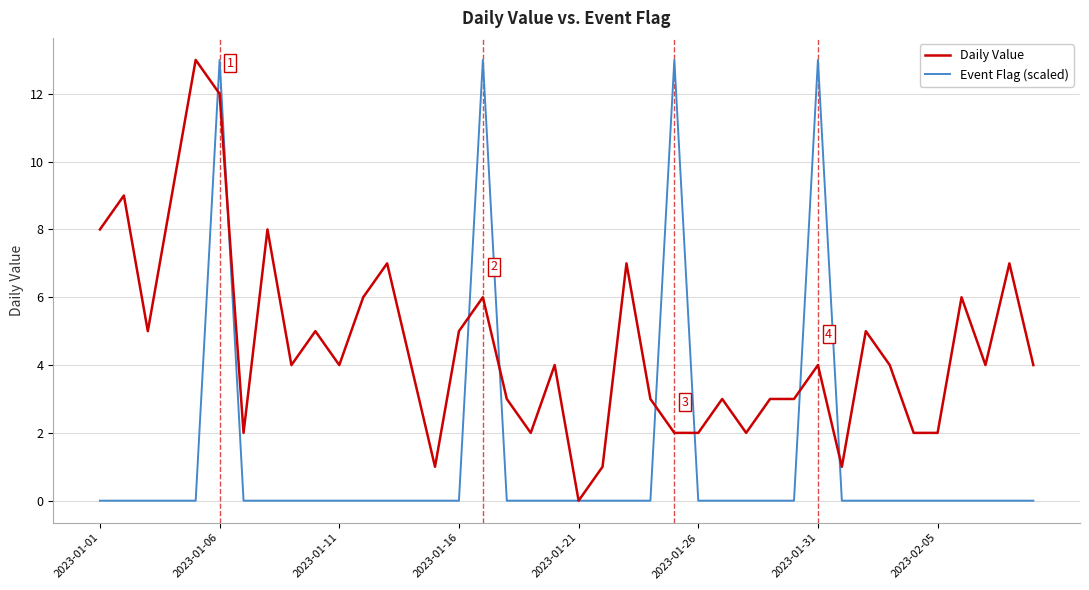

Rank the series by their average value, from lowest to highest.

Event Flag (scaled), Daily Value